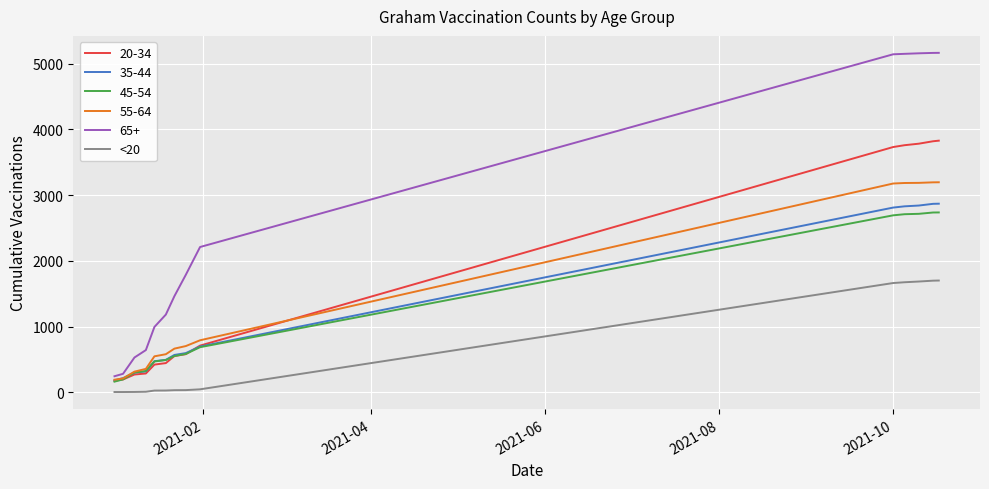

True or false: <20 and 65+ intersect in this chart.

False